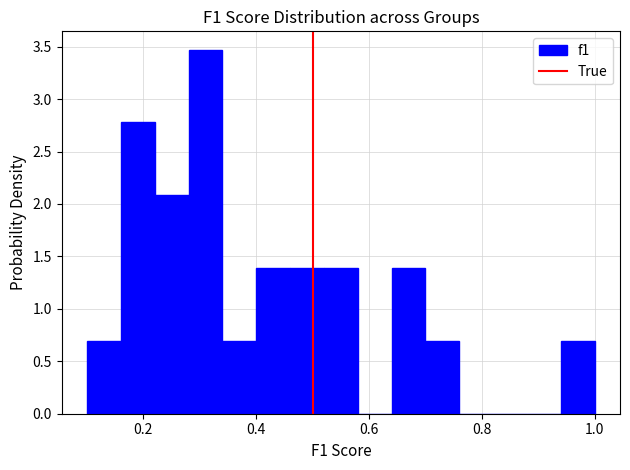

Around what value on the x-axis is the tallest bar? Give the approximate position of its centre, as read against the axis.

0.32